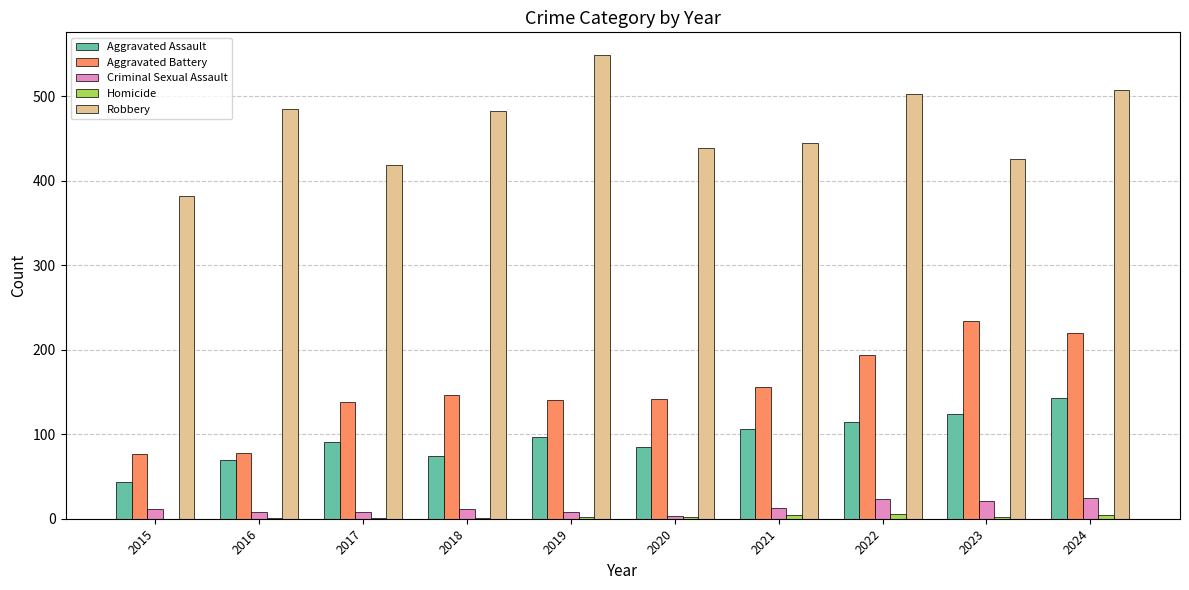

What is the average value of the Robbery series?

463